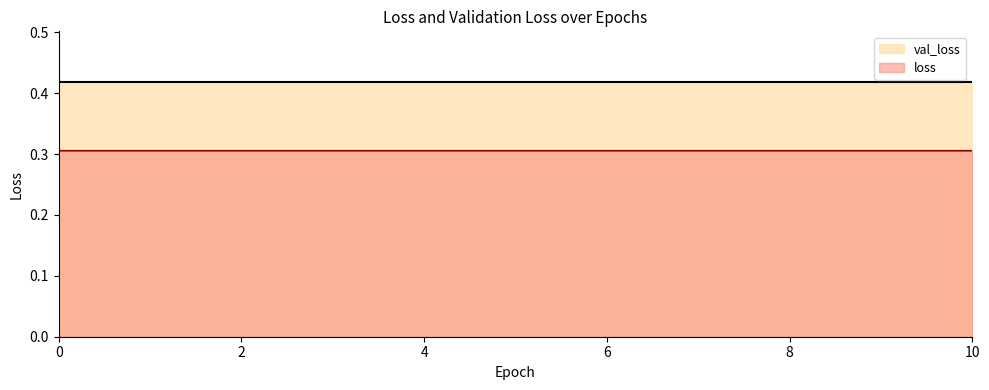

What is the sum of all values?

3.4